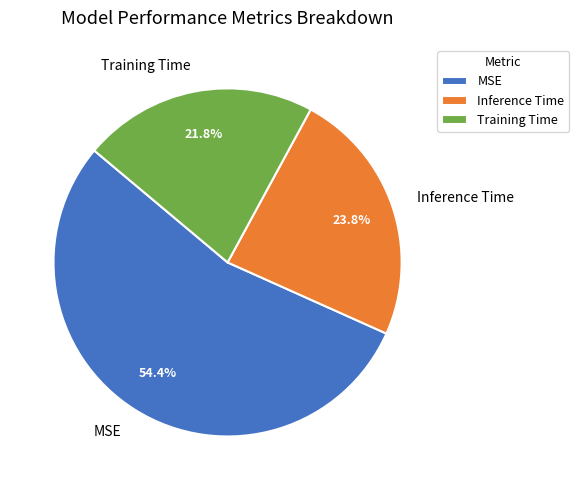

To the nearest percent, what percentage of the pie is Inference Time?

24%